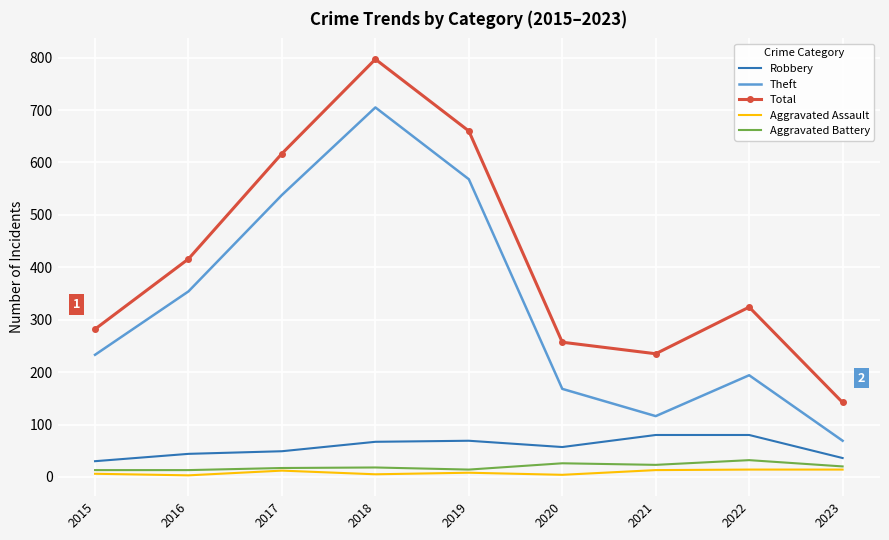

The Theft series shows 538 at 2017. True or false?

True